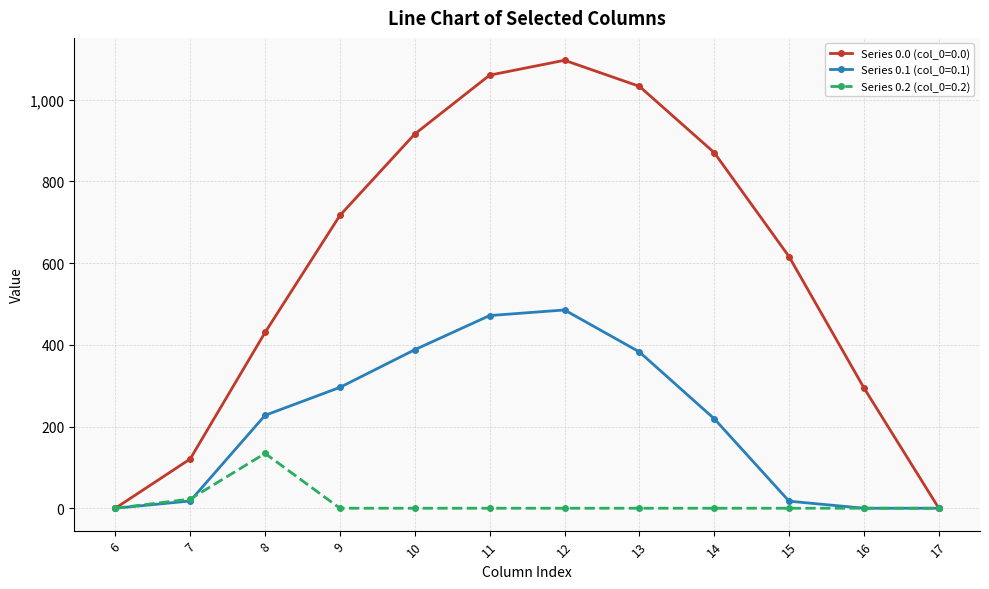

The value of Series 0.2 (col_0=0.2) at 12 is -90.7. True or false?

False